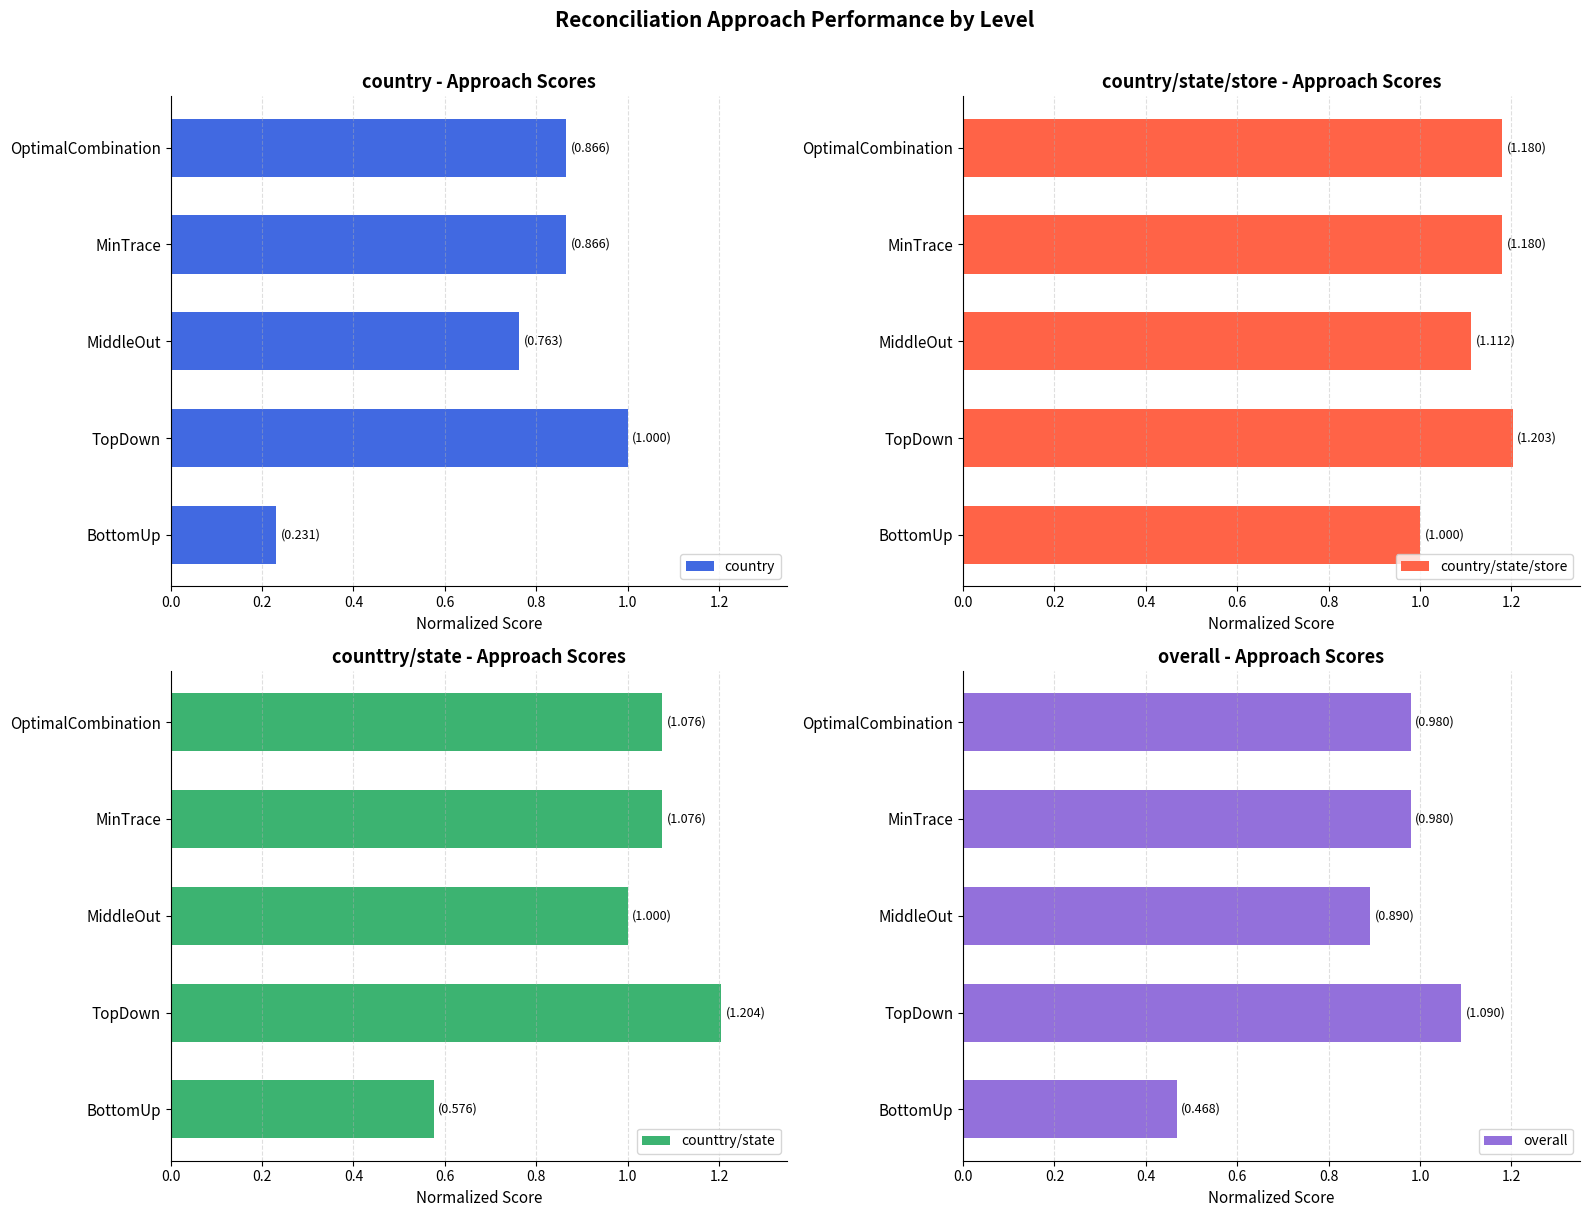

What is the sum of all country/state/store values?

5.7